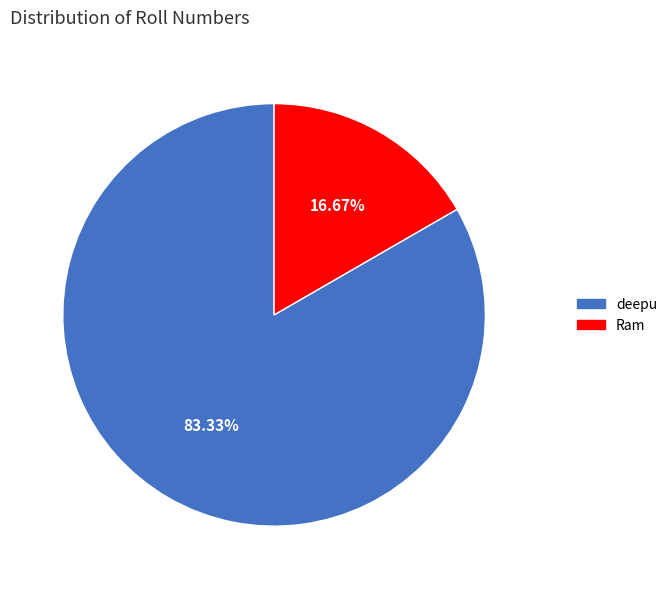

To the nearest percent, what is the difference between the largest and smallest slice percentages?

67%